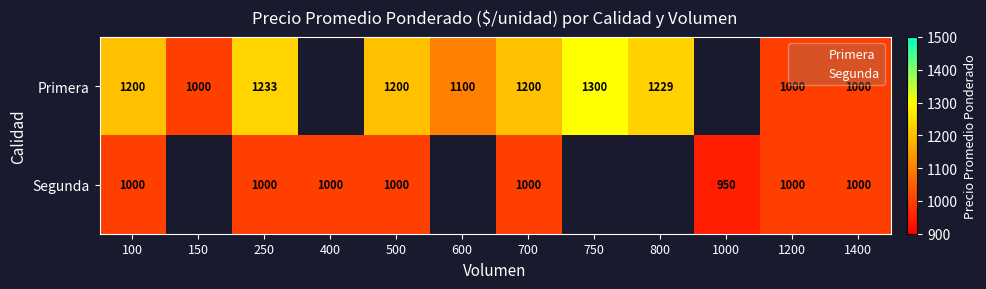

Count the number of data series in this chart.

2